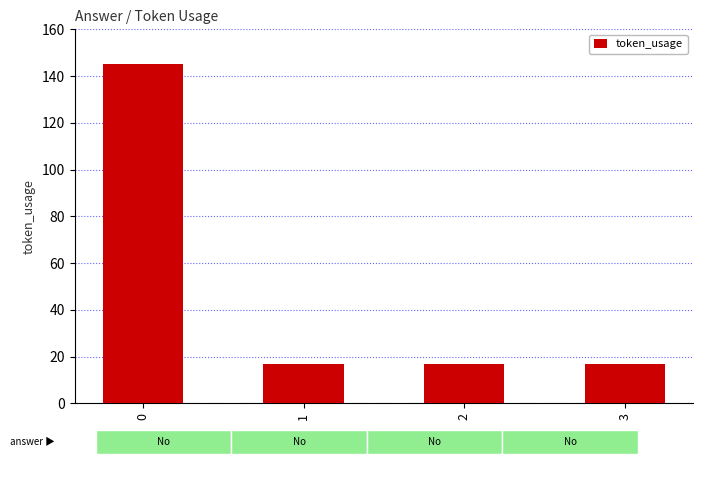

True or false: the data shows 30 at 1.

False